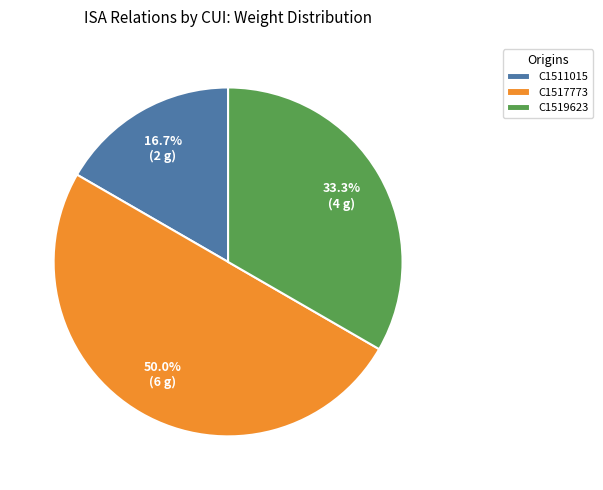

To the nearest percent, what is the difference between the C1517773 and C1519623 slice percentages?

17%